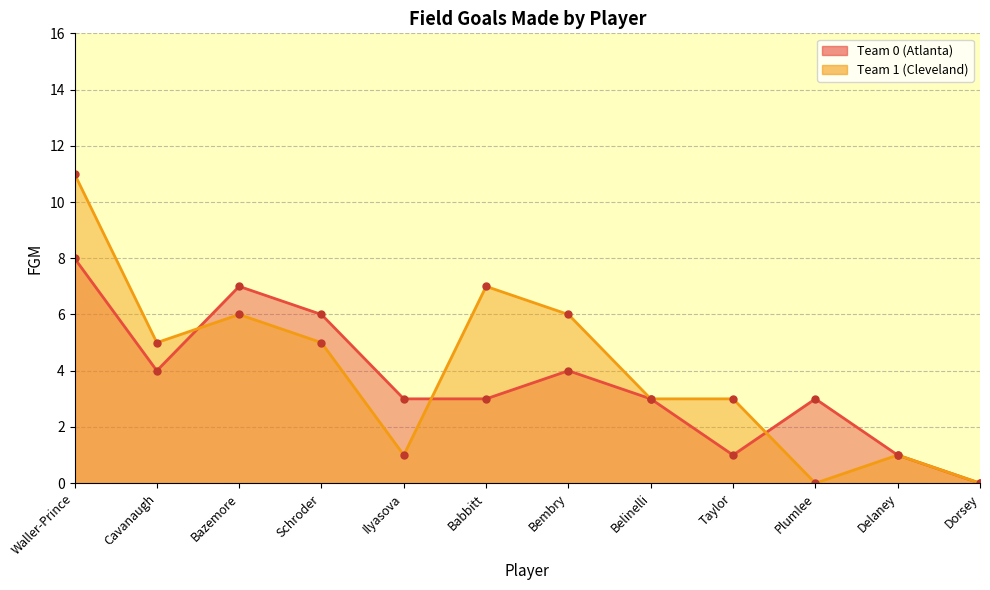

What are all the series names shown in the legend?

Team 0 (Atlanta), Team 1 (Cleveland)